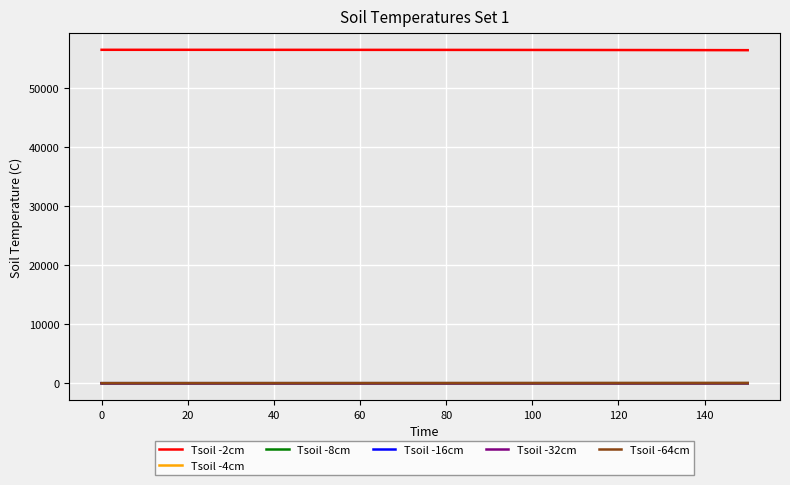

Which series has the largest total across all categories?

Tsoil -2cm